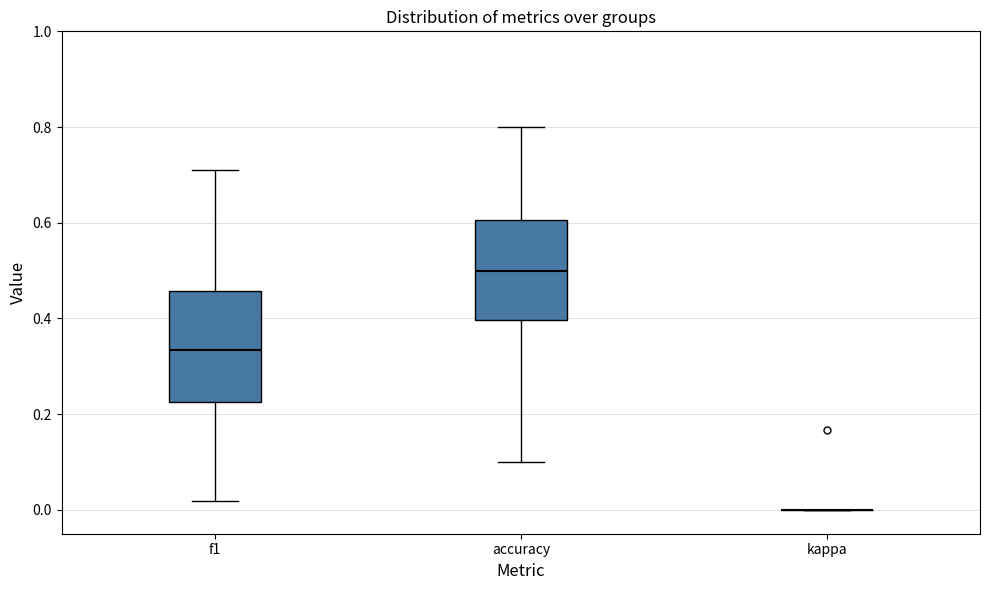

Reading left to right, read every box against the y-axis: the position of its median line, the range the box covers, and the ends of its whiskers. The values are not printed on the chart, so give them approximately, as read against the axis.

f1: median 0.34, box 0.22 to 0.46, whiskers 0.02 to 0.72
accuracy: median 0.50, box 0.40 to 0.60, whiskers 0.10 to 0.80
kappa: box collapsed to a line at 0.00, whiskers 0.00 to 0.00